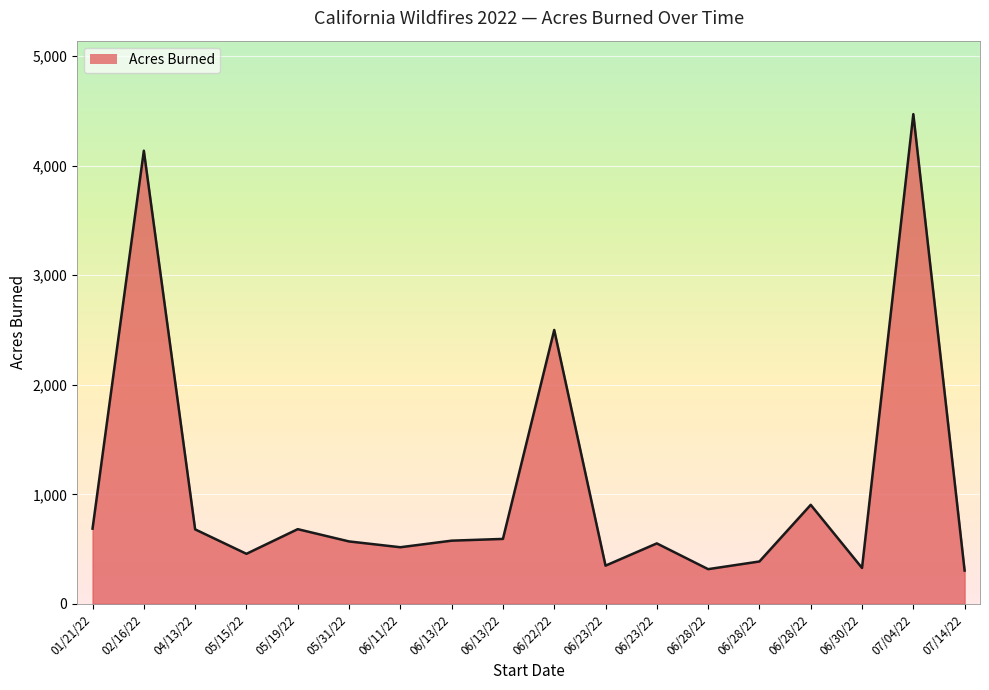

True or false: the data shows 1220 at 04/13/22.

False